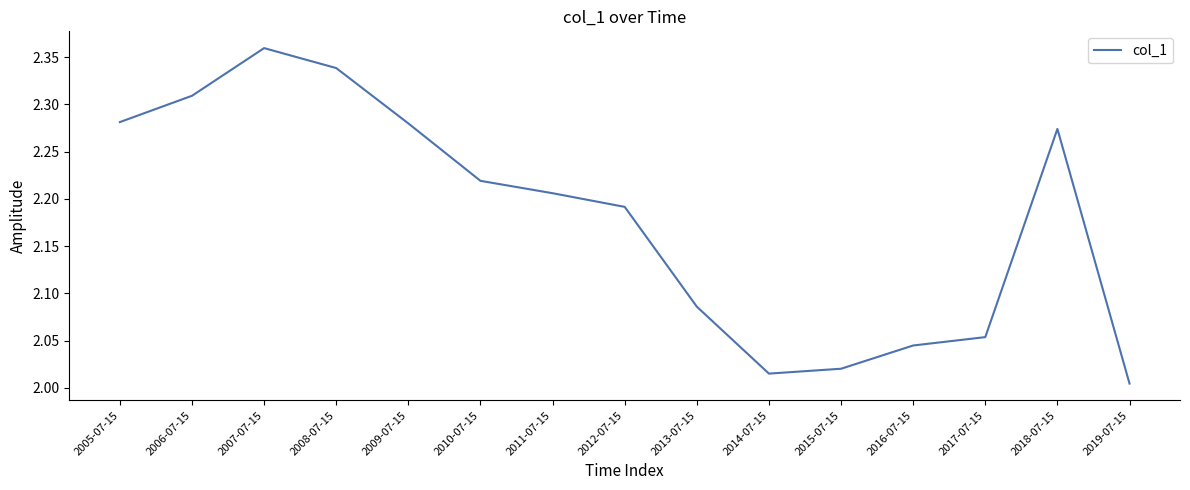

What is the ratio of the value at 2012-07-15 to the value at 2008-07-15?

0.9